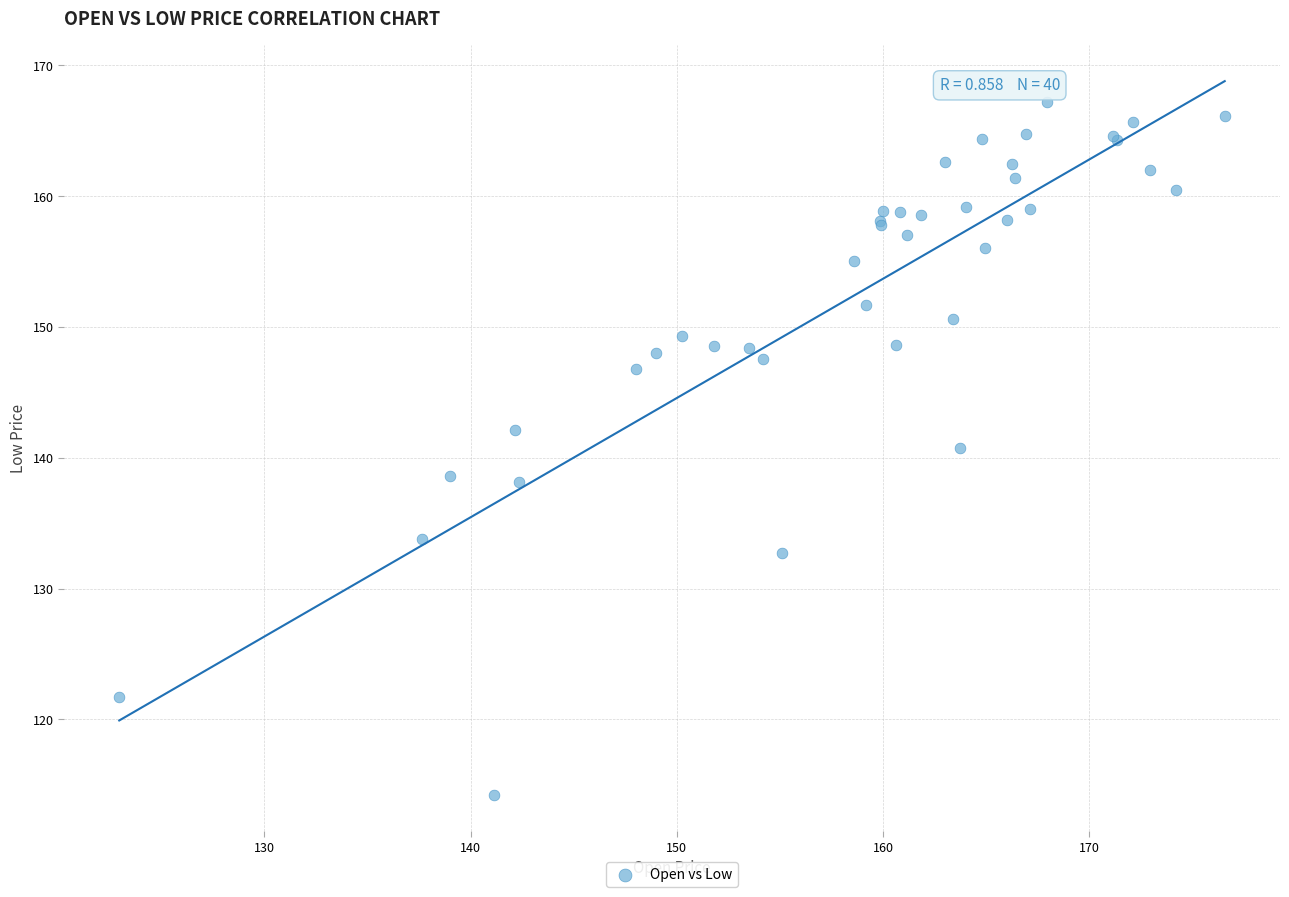

What Y value in the scatter plot is closest to 140?

140.7